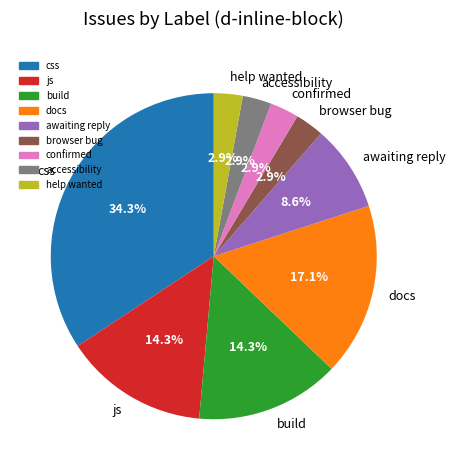

To the nearest percent, what is the difference between the largest and smallest slice percentages?

31%